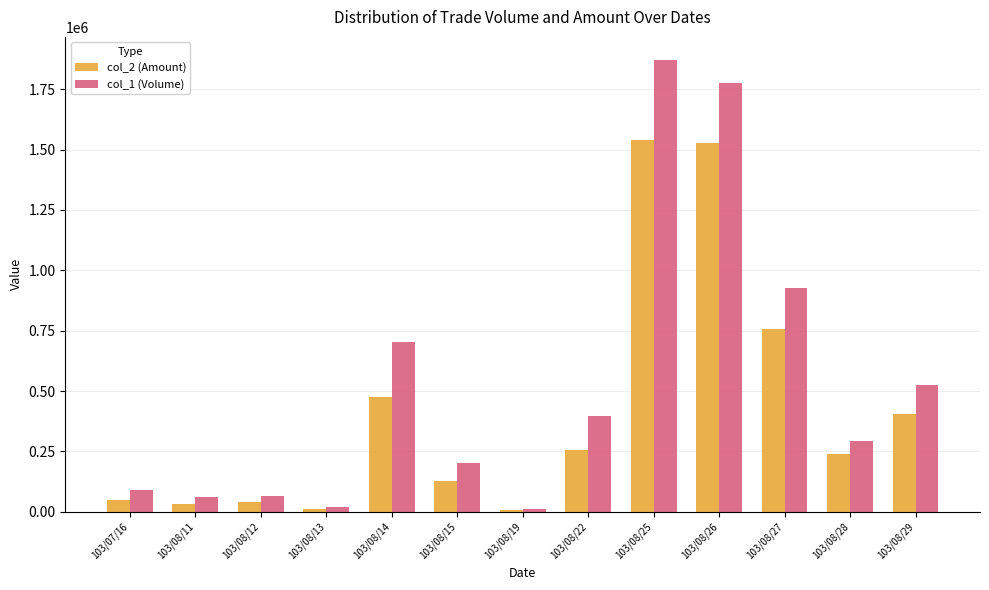

How many distinct data groups are displayed?

2